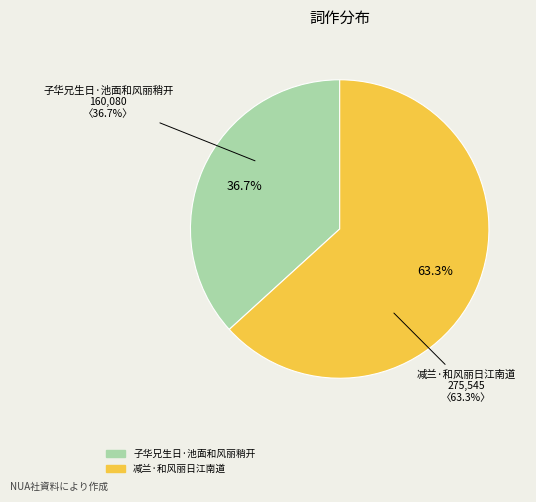

What is the ratio of the value at 子华兄生日·池面和风丽稍开 to the value at 减兰·和风丽日江南道?

0.6